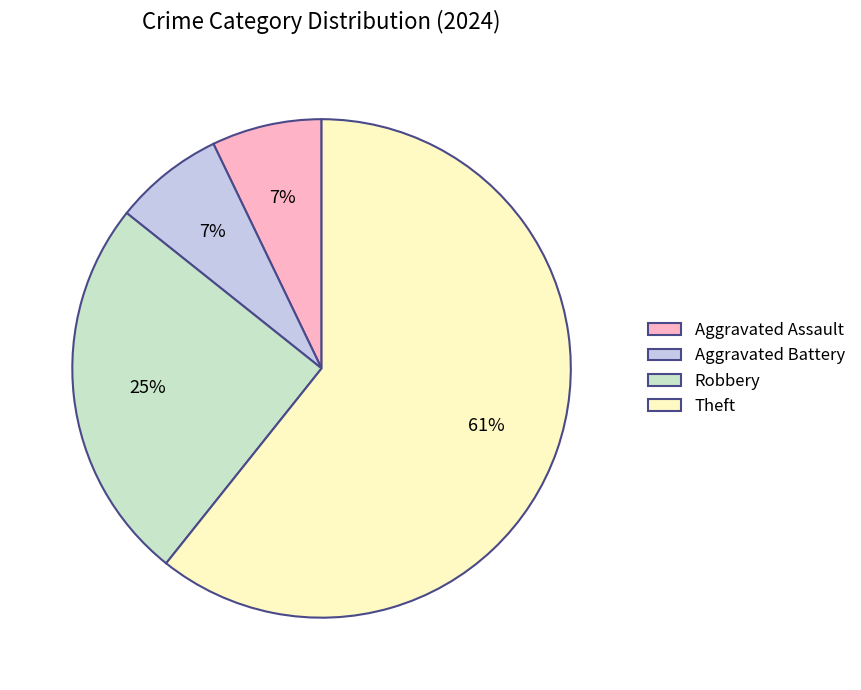

How many segments does this pie chart have?

4